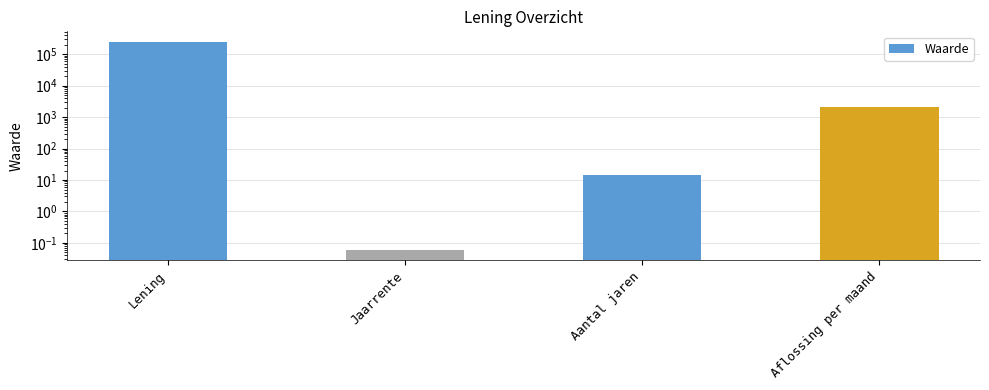

True or false: the data shows 0.1 at Jaarrente.

True